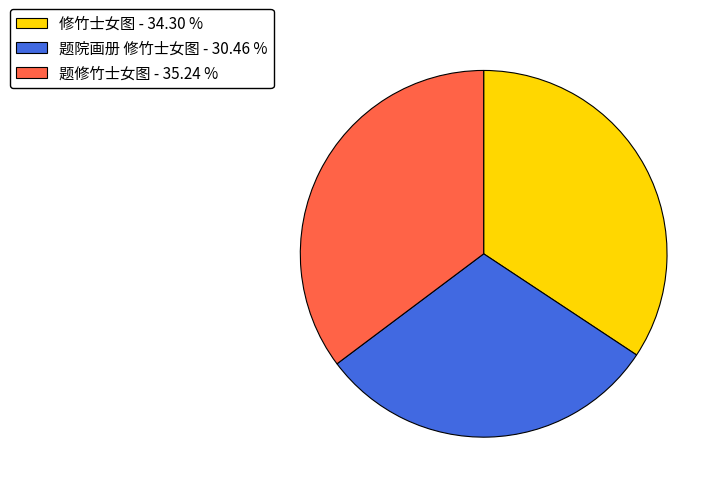

The 题院画册 修竹士女图 slice represents 30% of the pie. True or false?

True